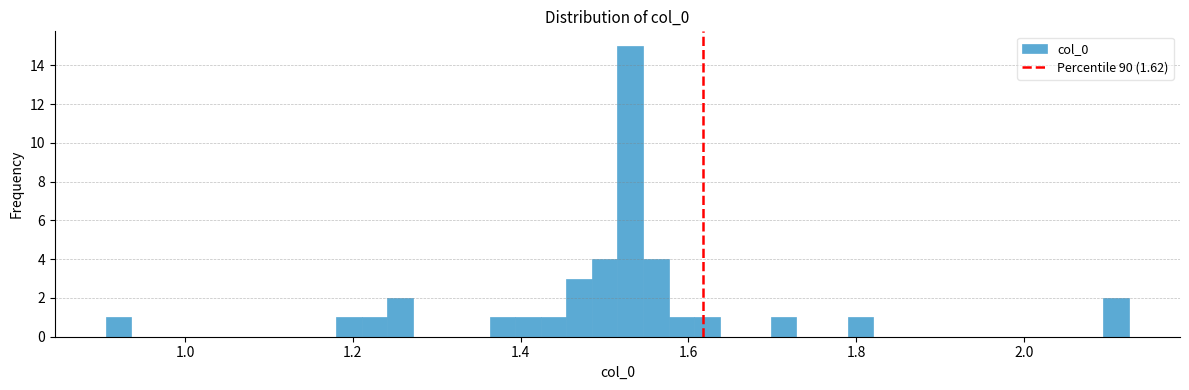

Read against the x-axis, roughly where is the centre of the tallest bar?

1.54